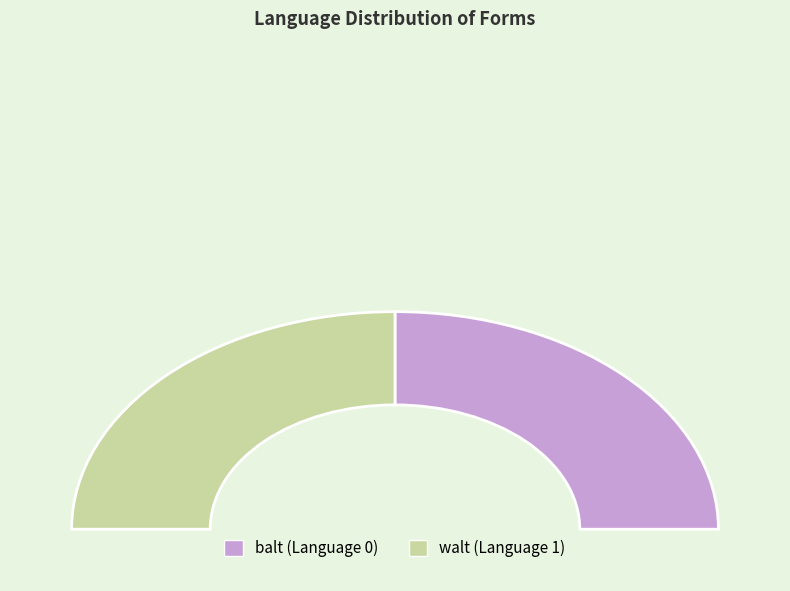

What is the smallest slice in the pie chart?

balt (Language 0)